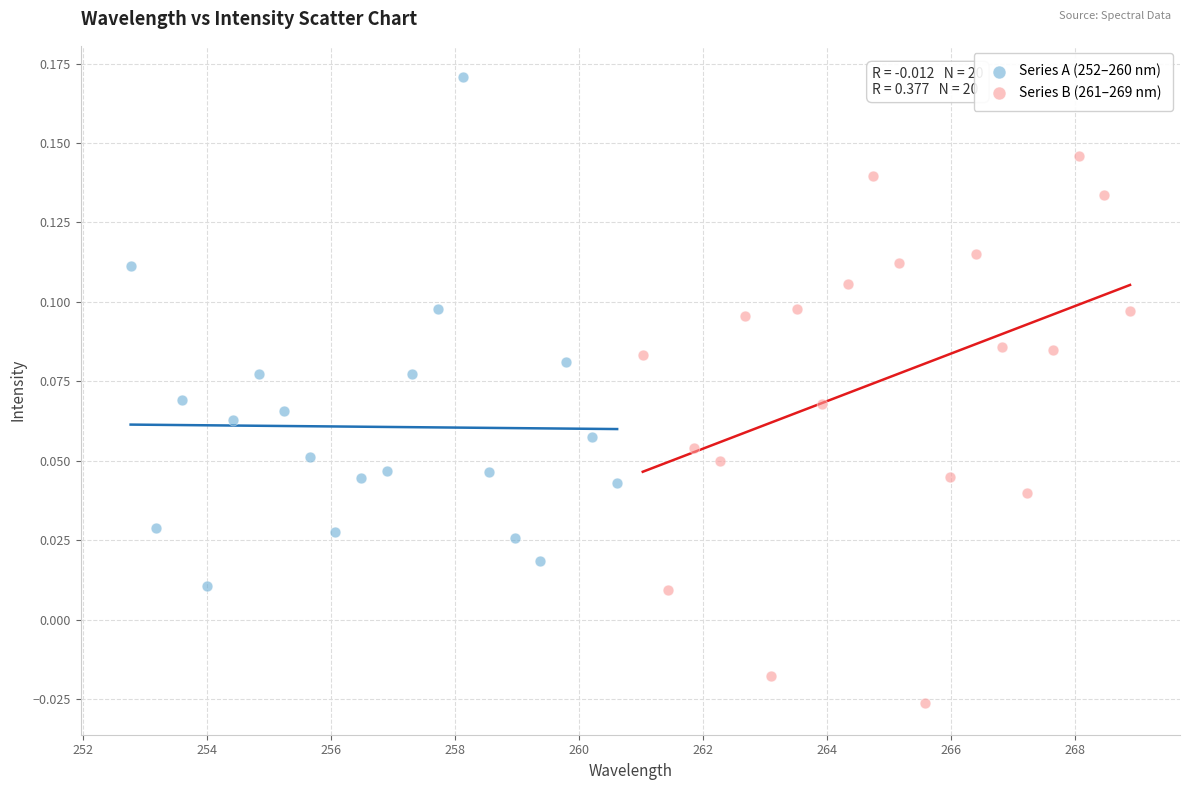

Which series contains the highest Y value?

Series A (252–260 nm)